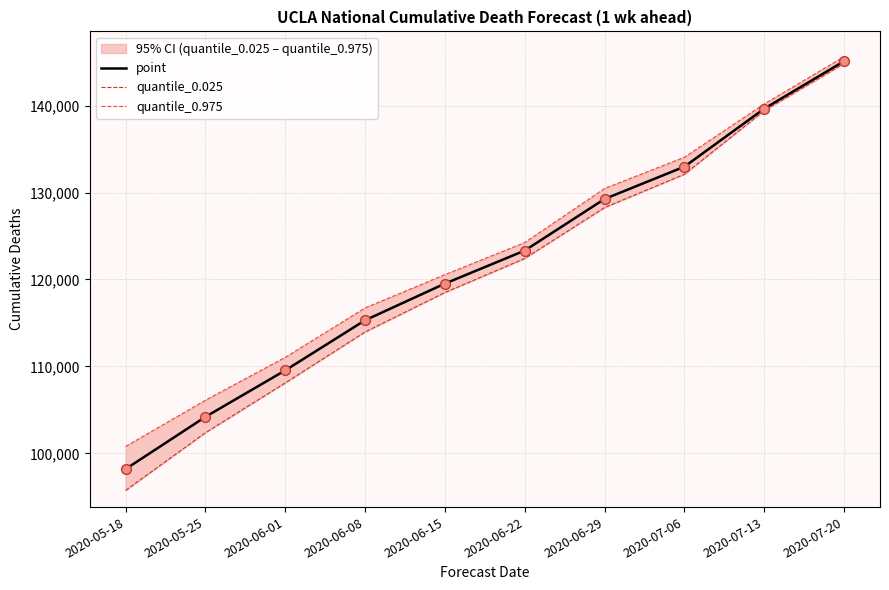

What are all the series names shown in the legend?

point, quantile_0.025, quantile_0.975